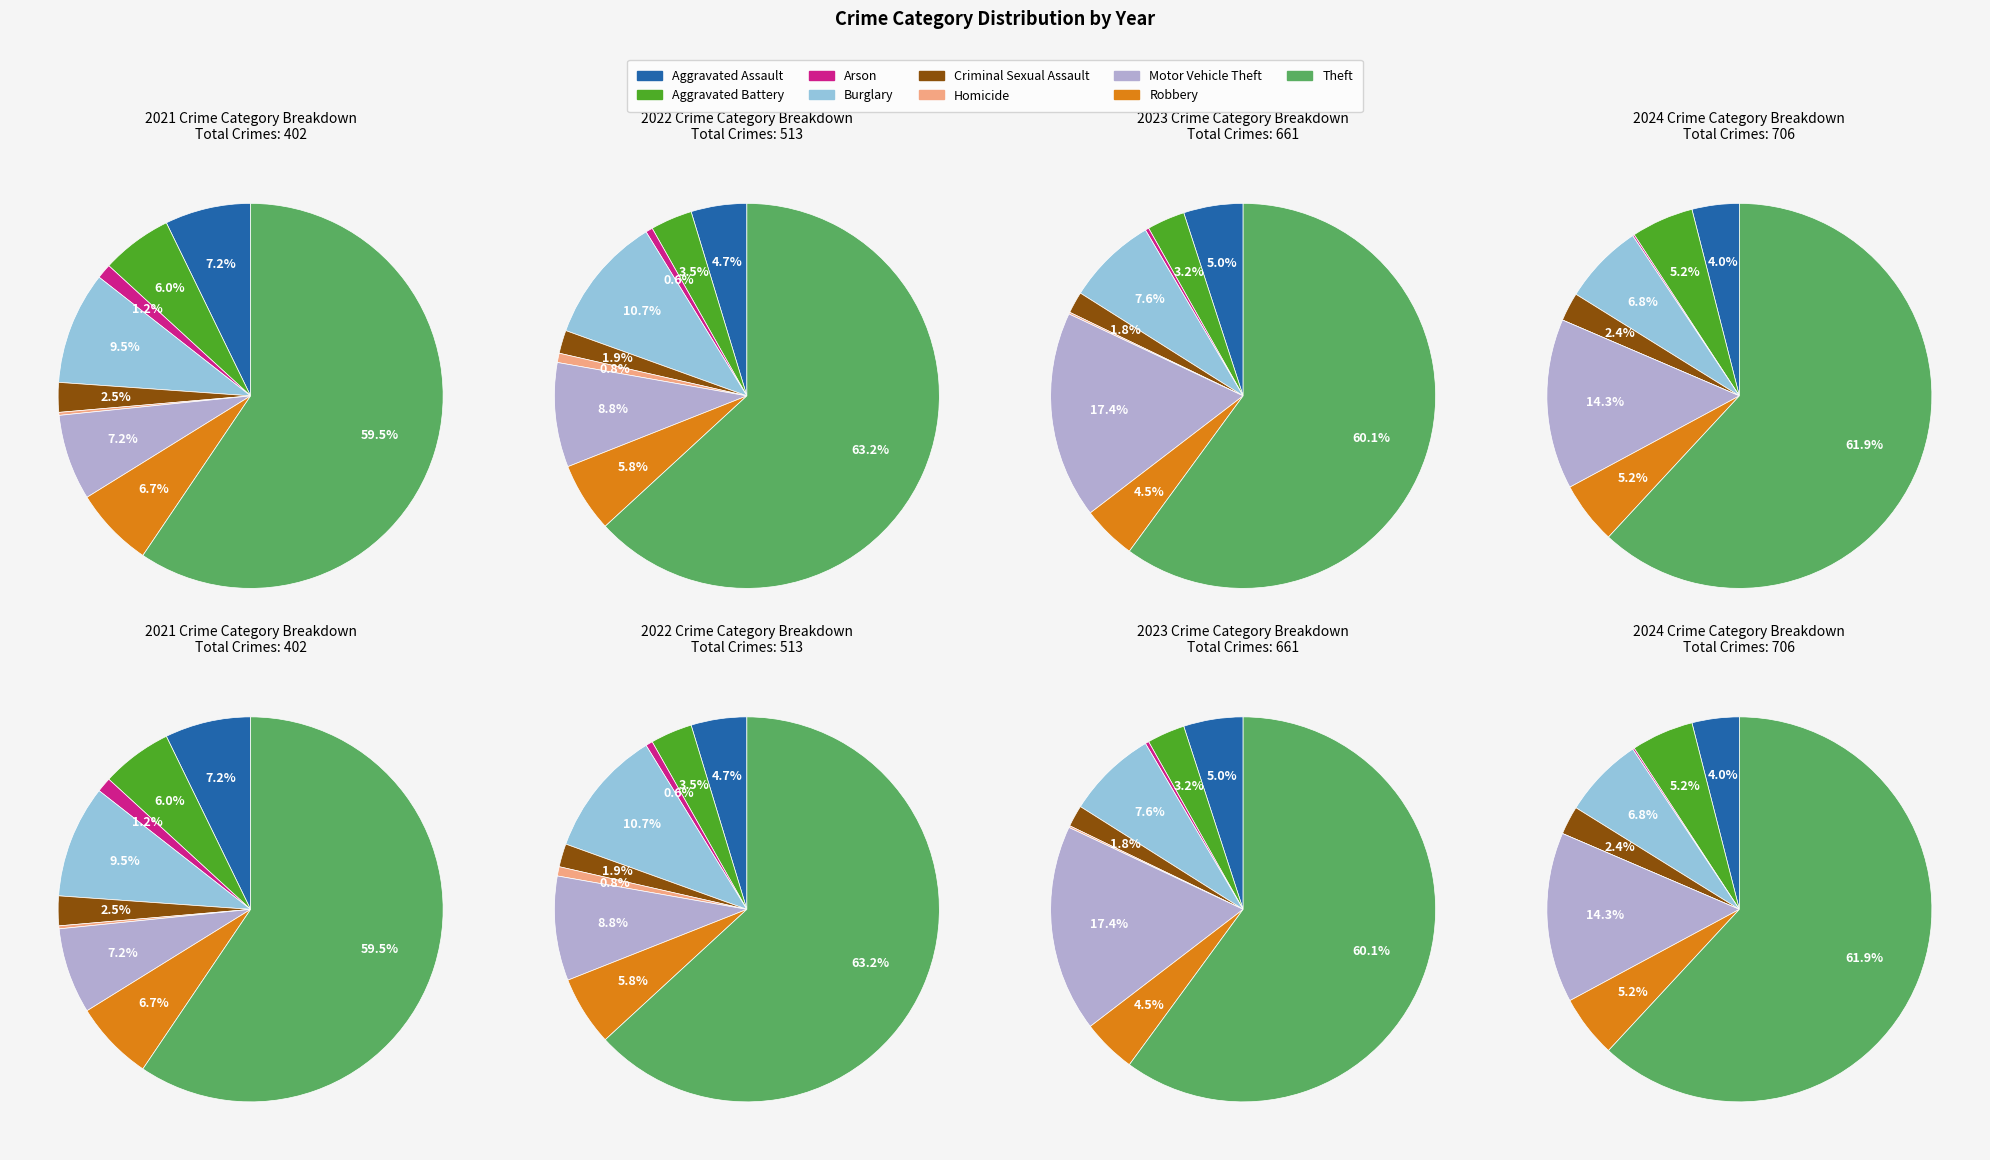

Which category accounts for the majority?

Theft